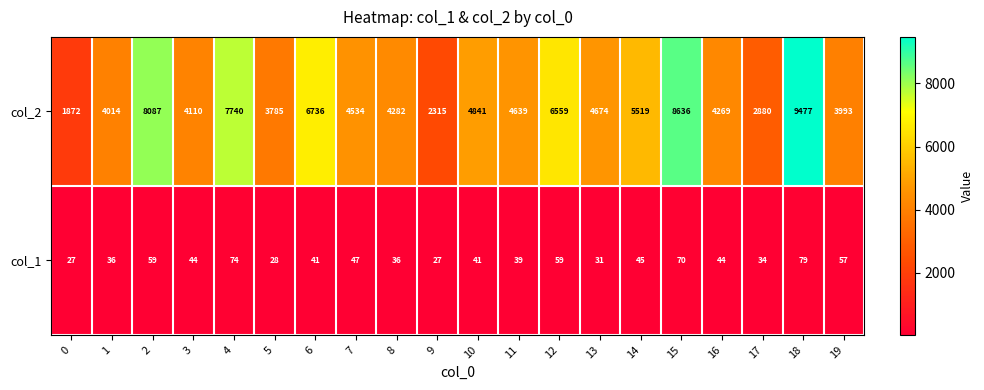

At which label is col_1 closest to 53?

19